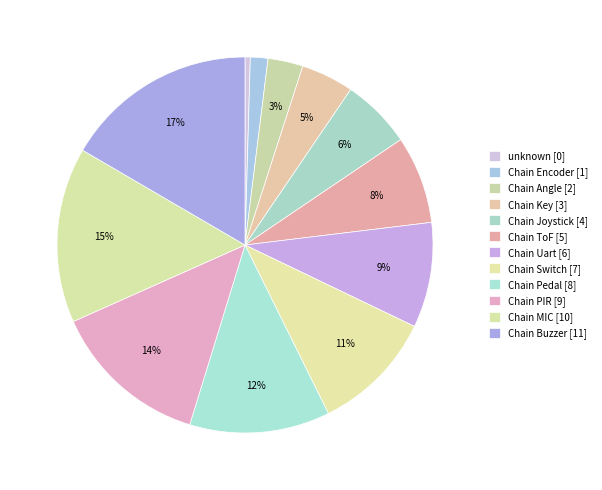

To the nearest percent, what is the difference between the largest and smallest slice percentages?

17%